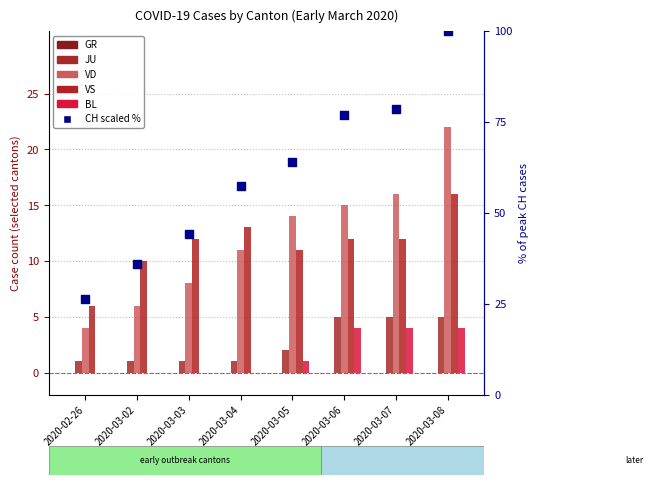

Is the value of VS at 2020-03-05 greater than the value of GR at 2020-03-05?

Yes